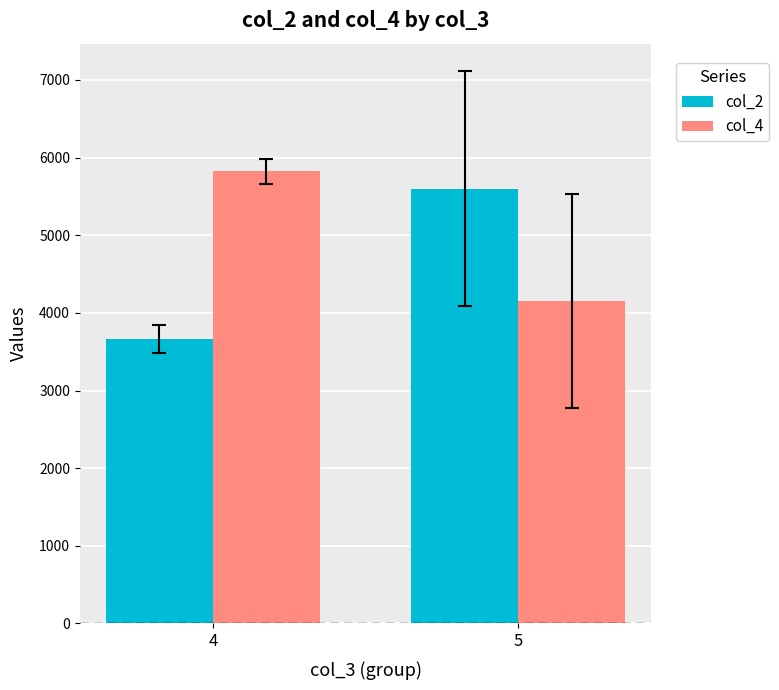

Which category has the lowest value in the col_2 series?

4